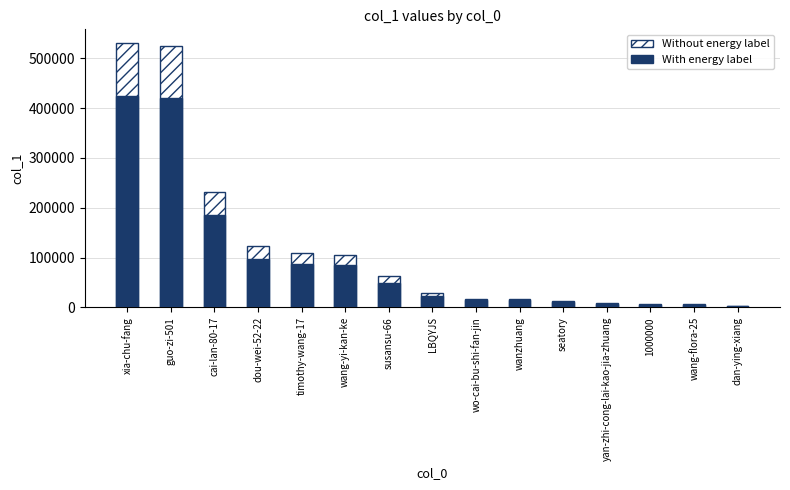

What is the minimum value shown in the chart?

2688